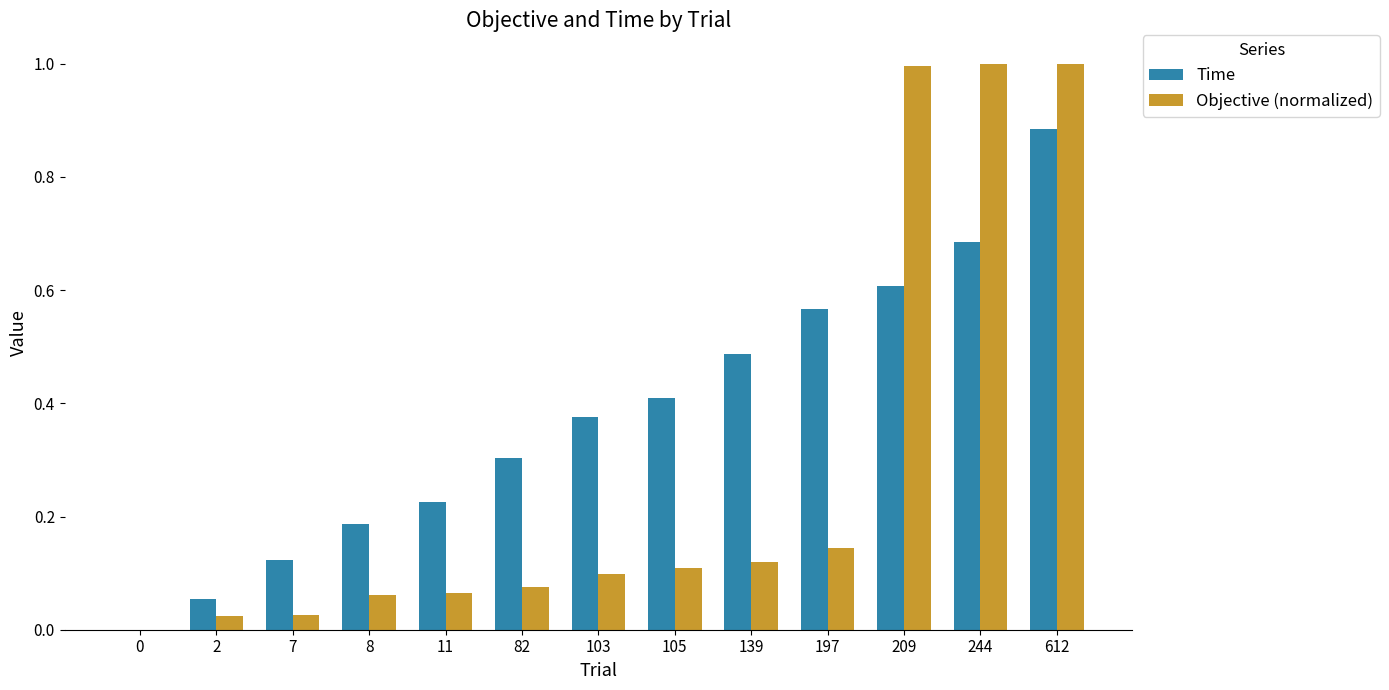

What is the greatest value displayed?

1.0